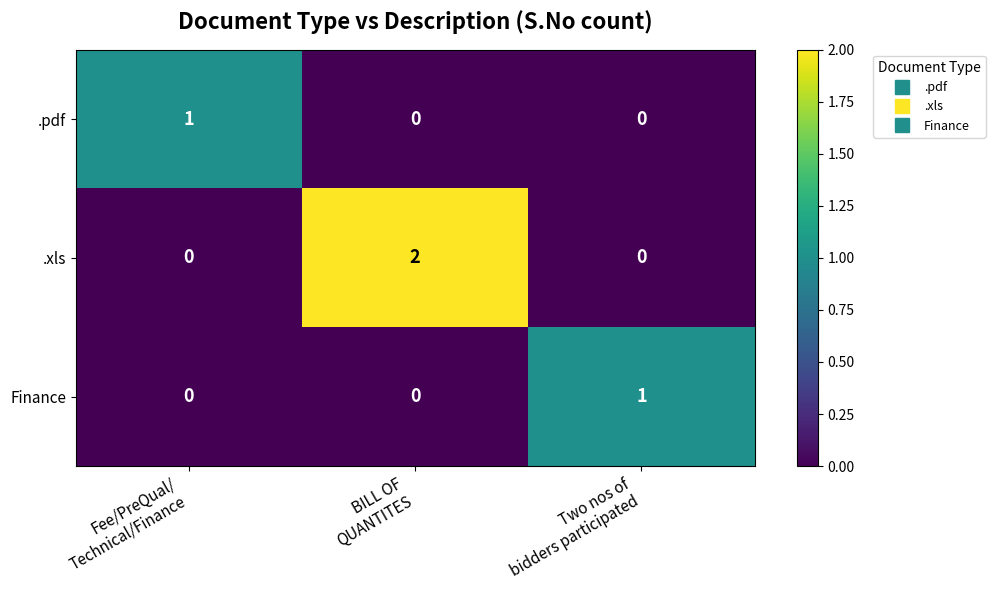

Which series has the largest range (max minus min)?

.xls